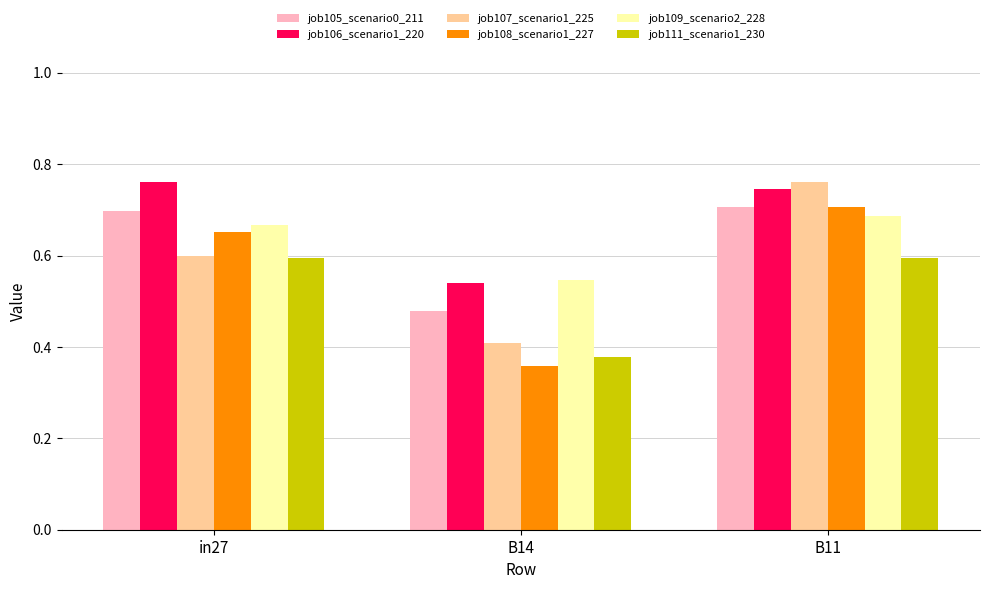

What is the difference between the highest and lowest values at in27?

0.2